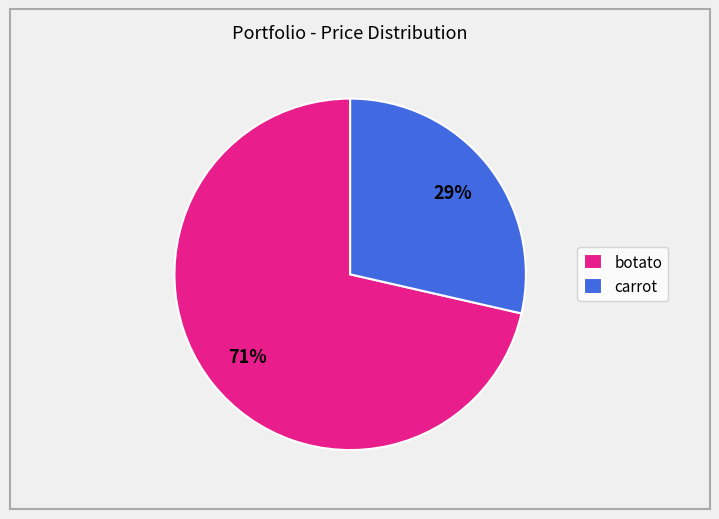

Which category accounts for the majority?

botato